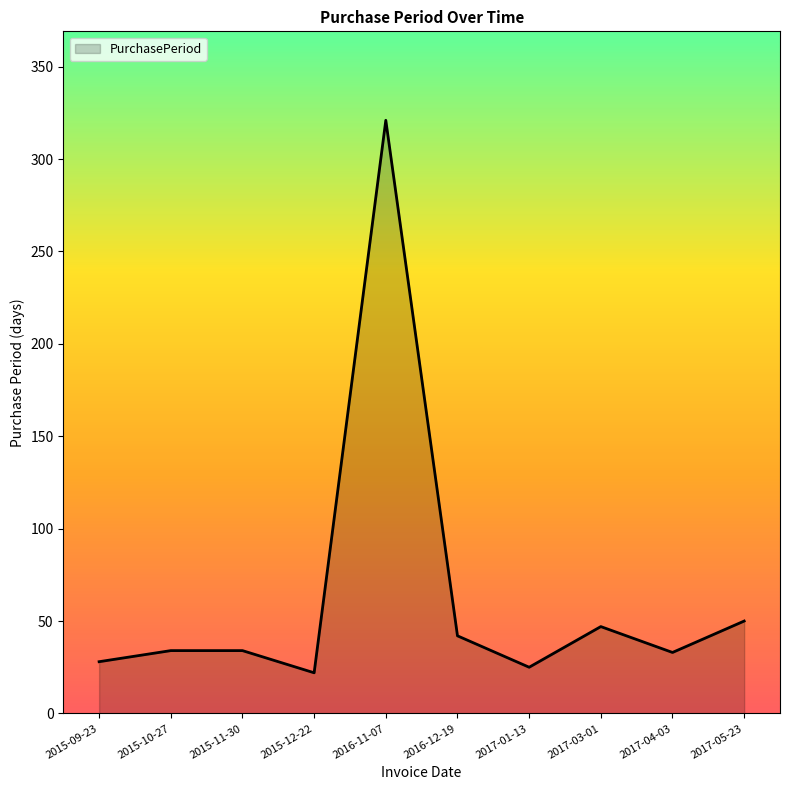

Does the chart have visible grid lines?

No